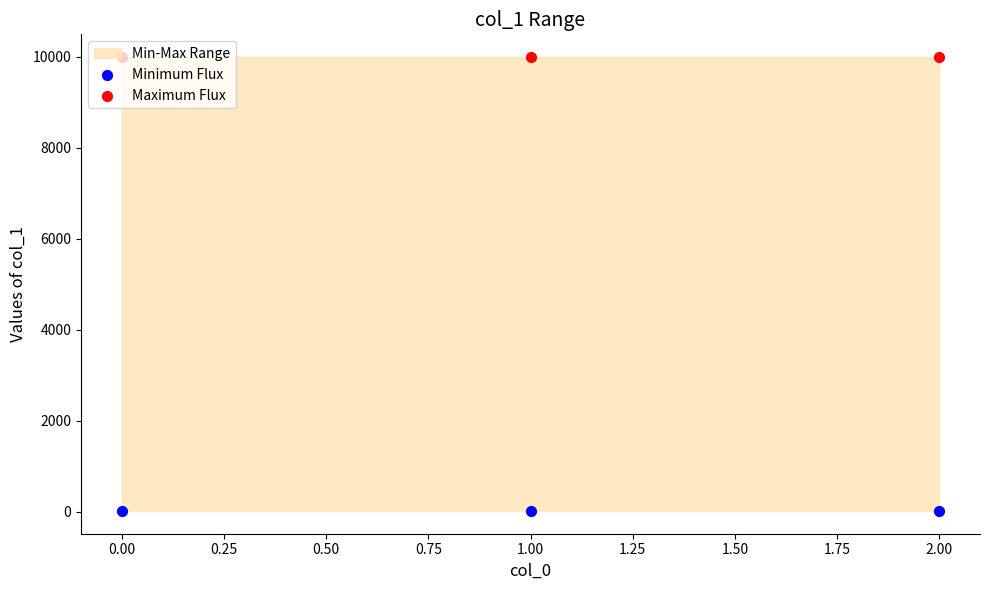

What is the total value across all series at 2.00?

10008.3